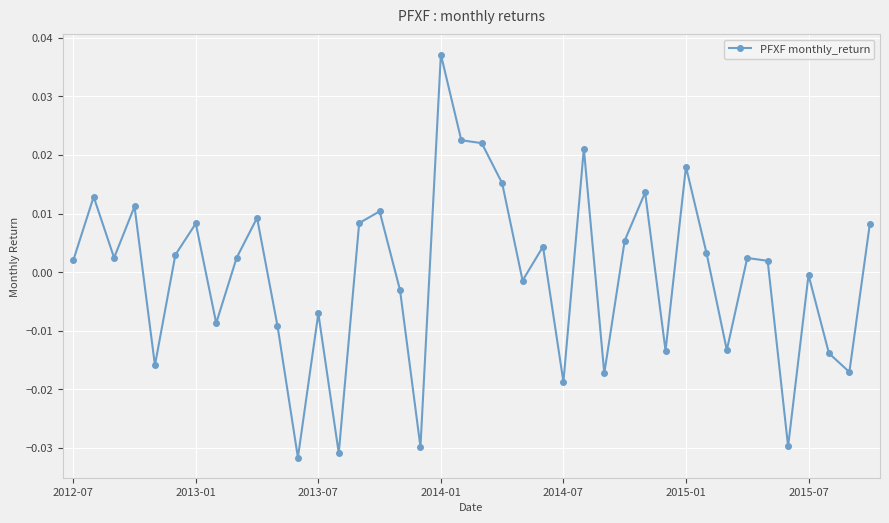

True or false: the data has more than 2 interior local peaks.

True